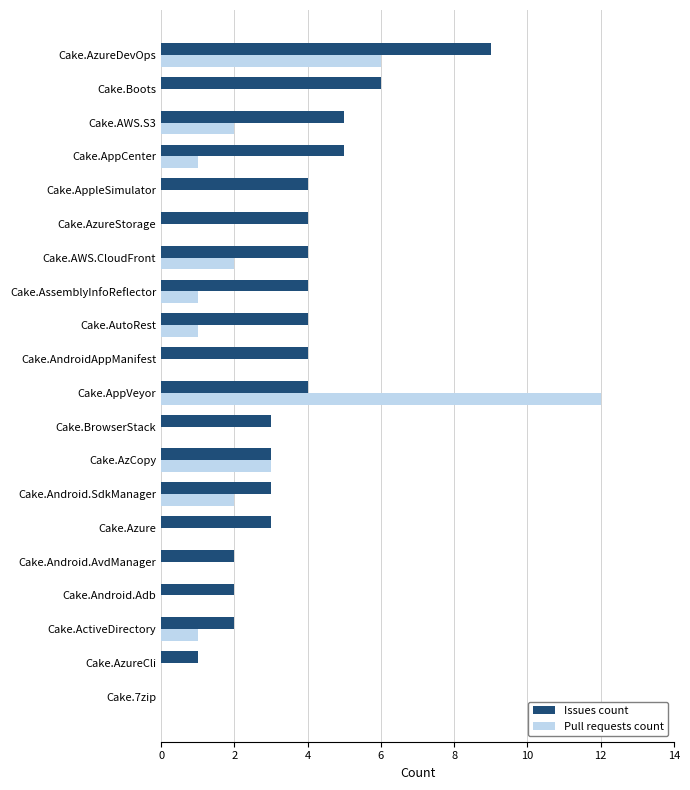

What is the sum of all Pull requests count values?

31